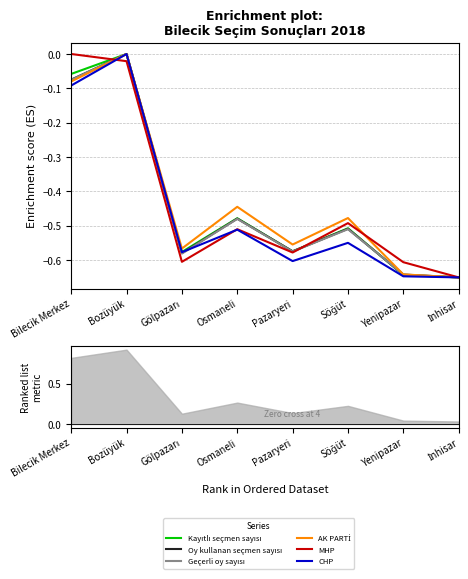

Reading left to right, transcribe all the data shown in this chart.

Kayıtlı seçmen sayısı: Bilecik Merkez=-0.1	Bozüyük=0.0	Gölpazarı=-0.6	Osmaneli=-0.5	Pazaryeri=-0.6	Söğüt=-0.5	Yenipazar=-0.6	İnhisar=-0.6
Oy kullanan seçmen sayısı: Bilecik Merkez=-0.1	Bozüyük=0.0	Gölpazarı=-0.6	Osmaneli=-0.5	Pazaryeri=-0.6	Söğüt=-0.5	Yenipazar=-0.6	İnhisar=-0.6
Geçerli oy sayısı: Bilecik Merkez=-0.1	Bozüyük=0.0	Gölpazarı=-0.6	Osmaneli=-0.5	Pazaryeri=-0.6	Söğüt=-0.5	Yenipazar=-0.6	İnhisar=-0.6
AK PARTİ: Bilecik Merkez=-0.1	Bozüyük=0.0	Gölpazarı=-0.6	Osmaneli=-0.4	Pazaryeri=-0.6	Söğüt=-0.5	Yenipazar=-0.6	İnhisar=-0.6
MHP: Bilecik Merkez=0.0	Bozüyük=-0.0	Gölpazarı=-0.6	Osmaneli=-0.5	Pazaryeri=-0.6	Söğüt=-0.5	Yenipazar=-0.6	İnhisar=-0.6
CHP: Bilecik Merkez=-0.1	Bozüyük=0.0	Gölpazarı=-0.6	Osmaneli=-0.5	Pazaryeri=-0.6	Söğüt=-0.5	Yenipazar=-0.6	İnhisar=-0.6